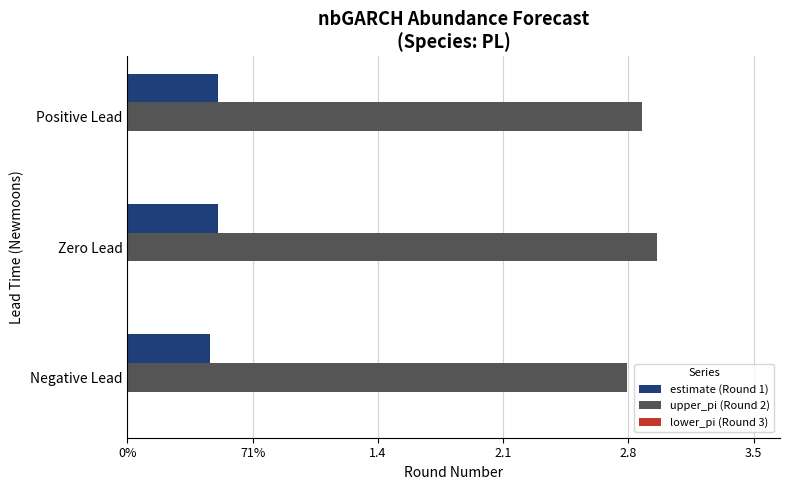

Are the bars horizontal?

Yes